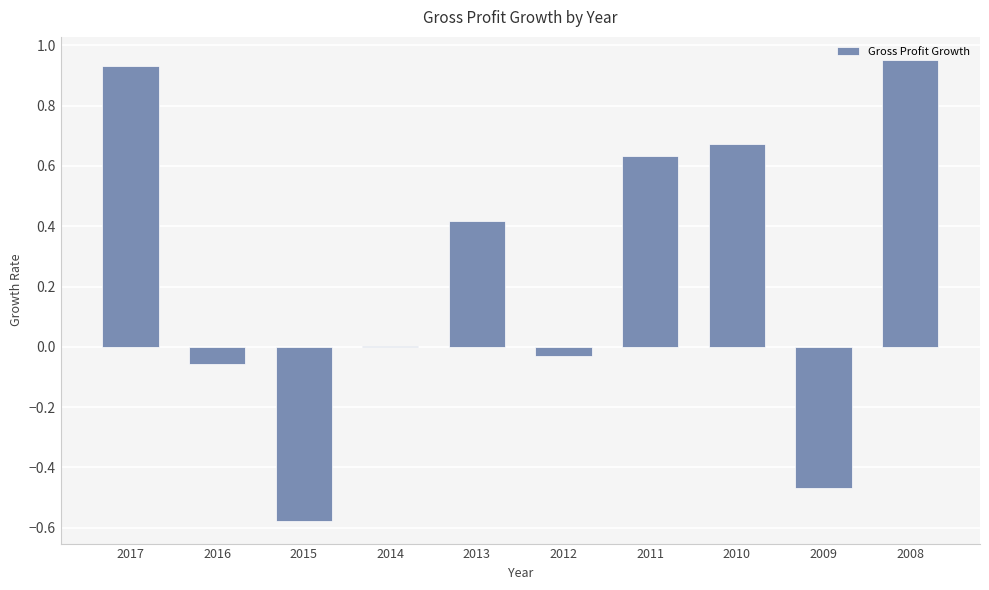

What is the average value?

0.2